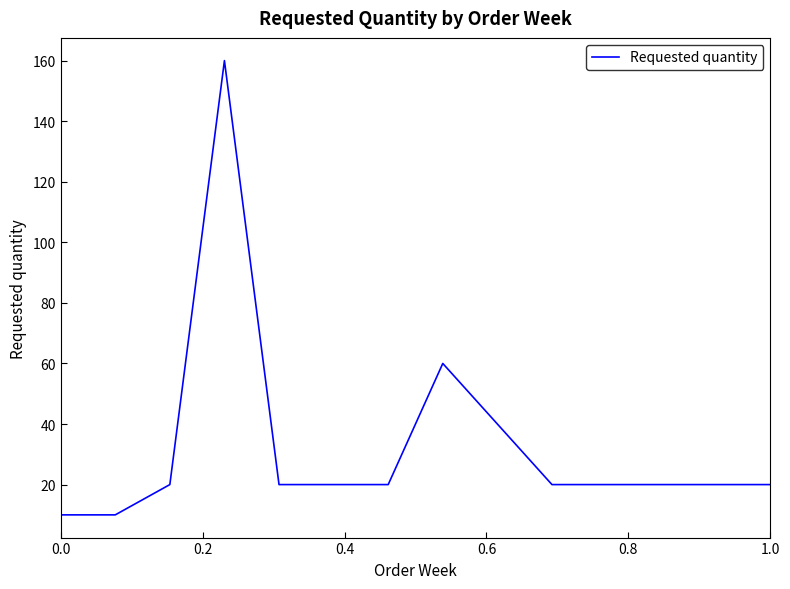

What is the sum of all values?

460